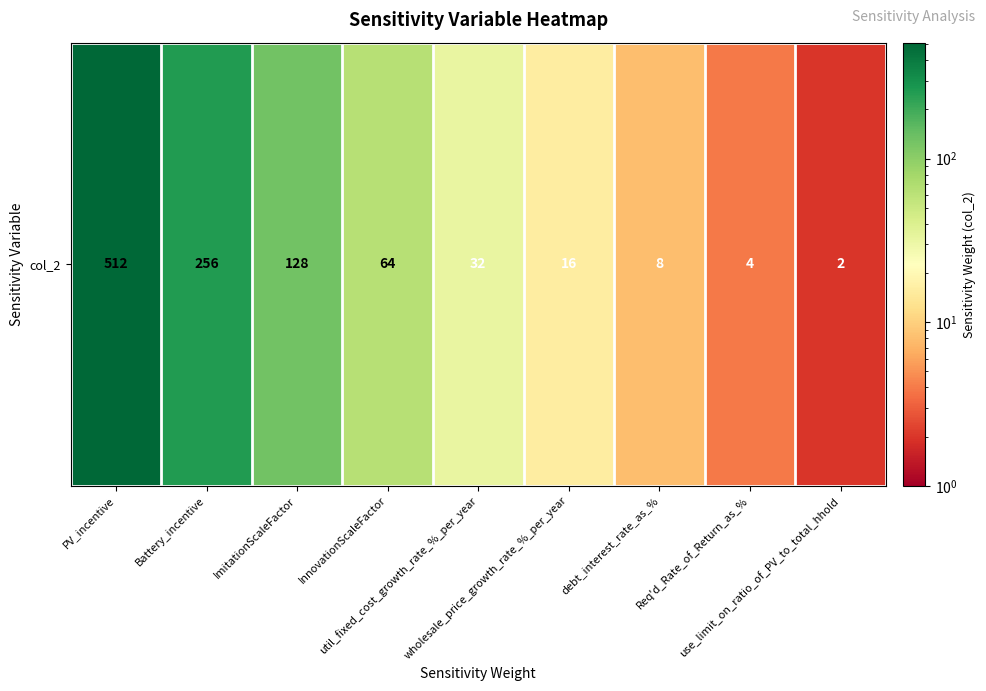

List the labels in order of value, largest first.

PV_incentive, Battery_incentive, ImitationScaleFactor, InnovationScaleFactor, util_fixed_cost_growth_rate_%_per_year, wholesale_price_growth_rate_%_per_year, debt_interest_rate_as_%, Req'd_Rate_of_Return_as_%, use_limit_on_ratio_of_PV_to_total_hhold